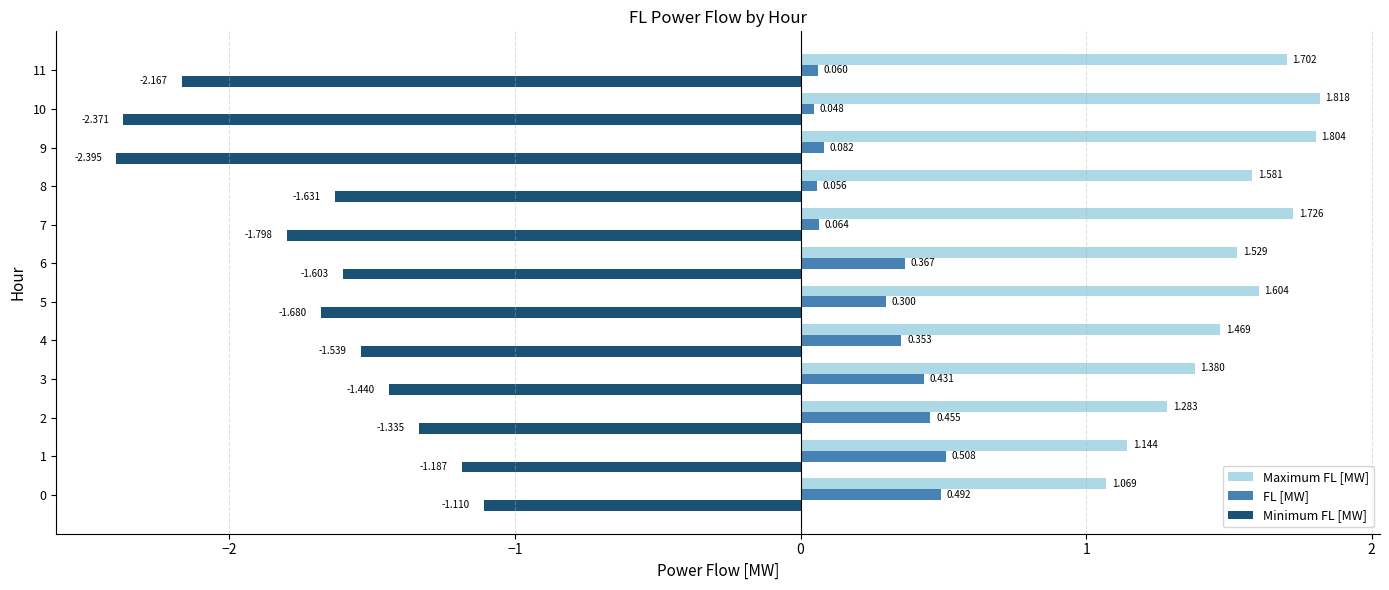

At which category does the chart reach its minimum across all series?

9